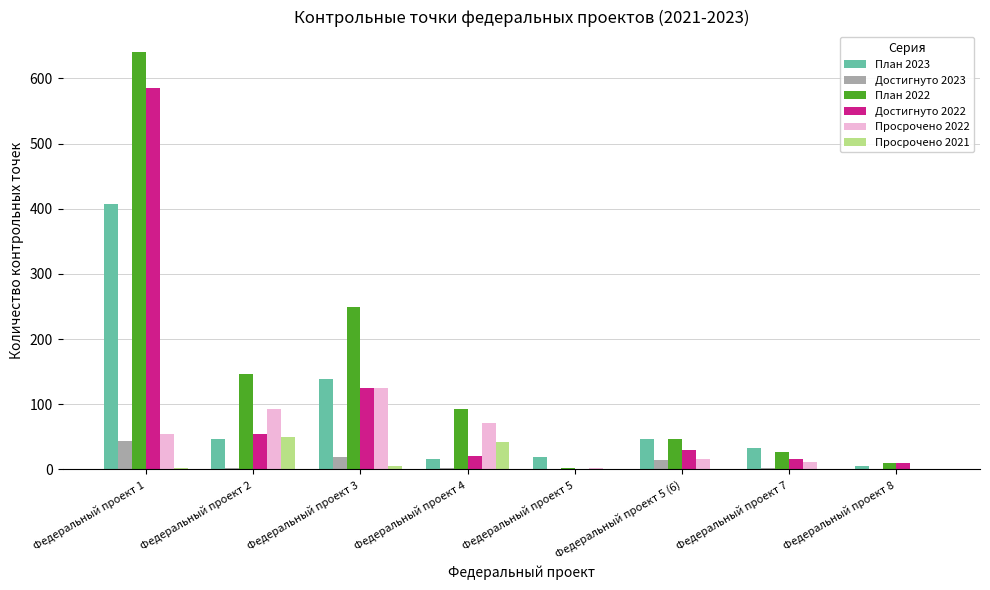

The value of Достигнуто 2022 at Федеральный проект 4 is 21. True or false?

True